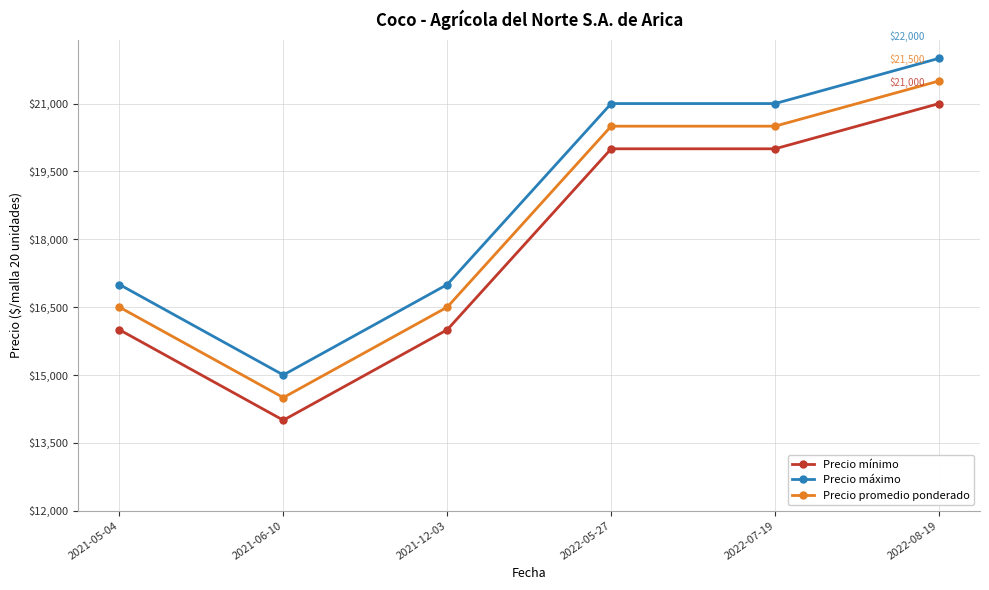

What are all the series names shown in the legend?

Precio mínimo, Precio máximo, Precio promedio ponderado